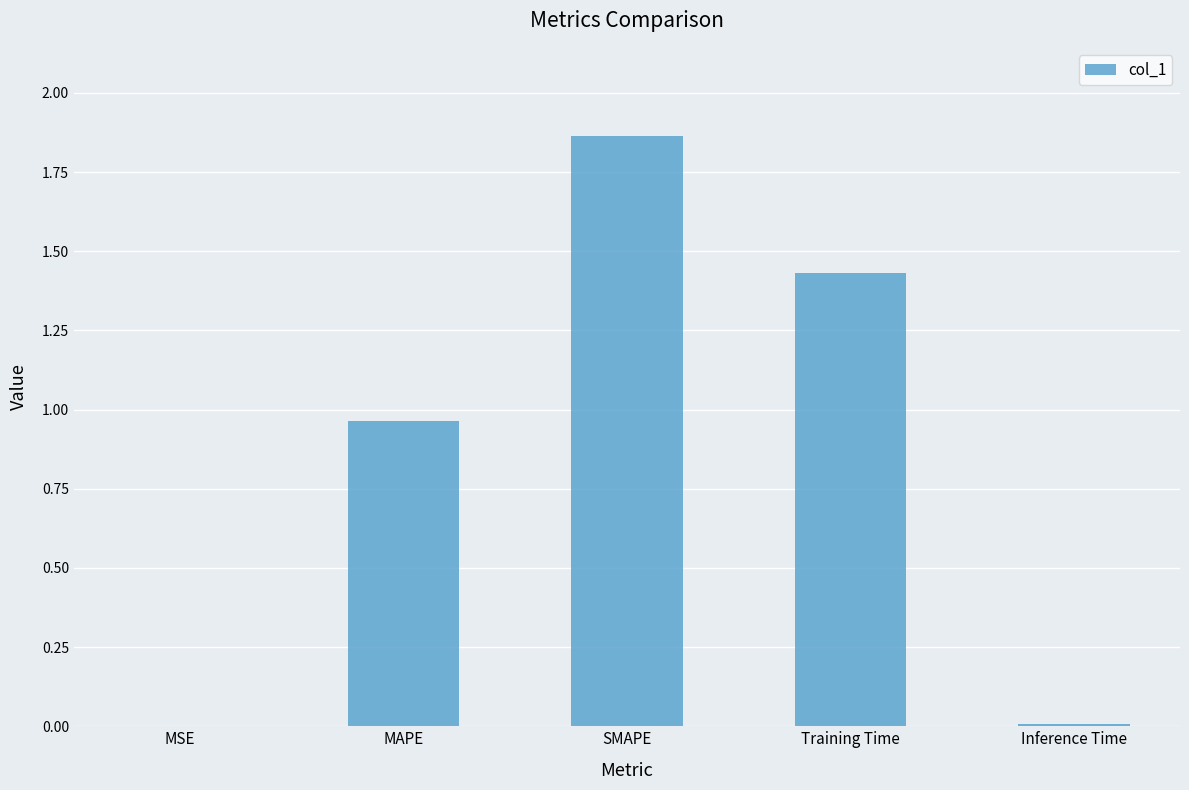

True or false: the data shows 0.7 at Training Time.

False